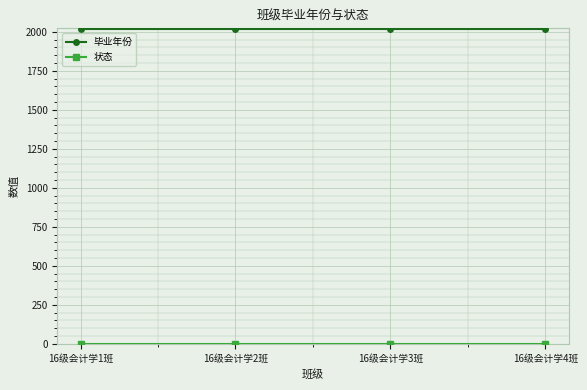

Which category has the highest value in the 毕业年份 series?

16级会计学1班